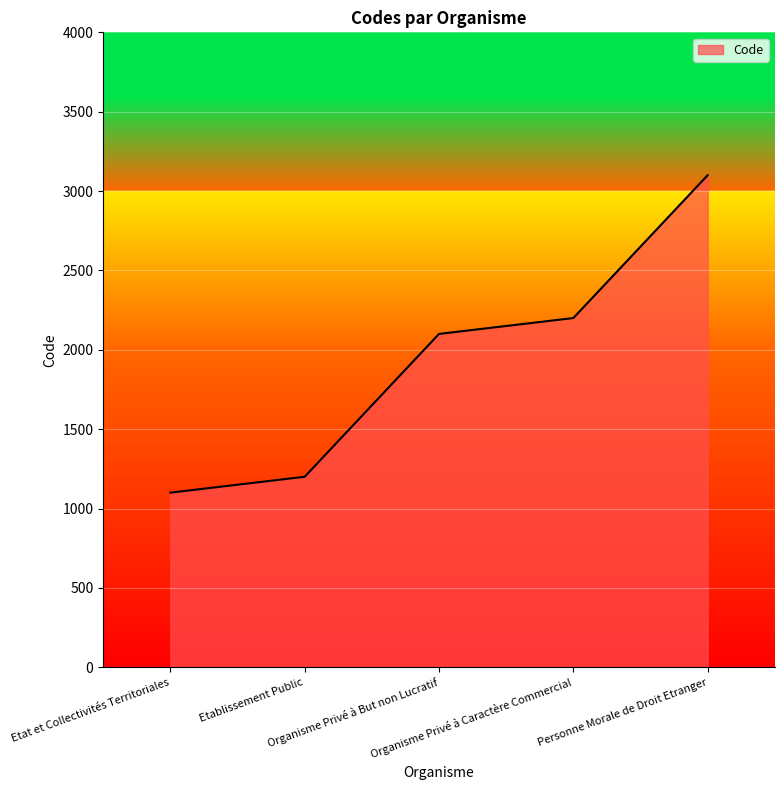

What is the smallest value displayed?

1100